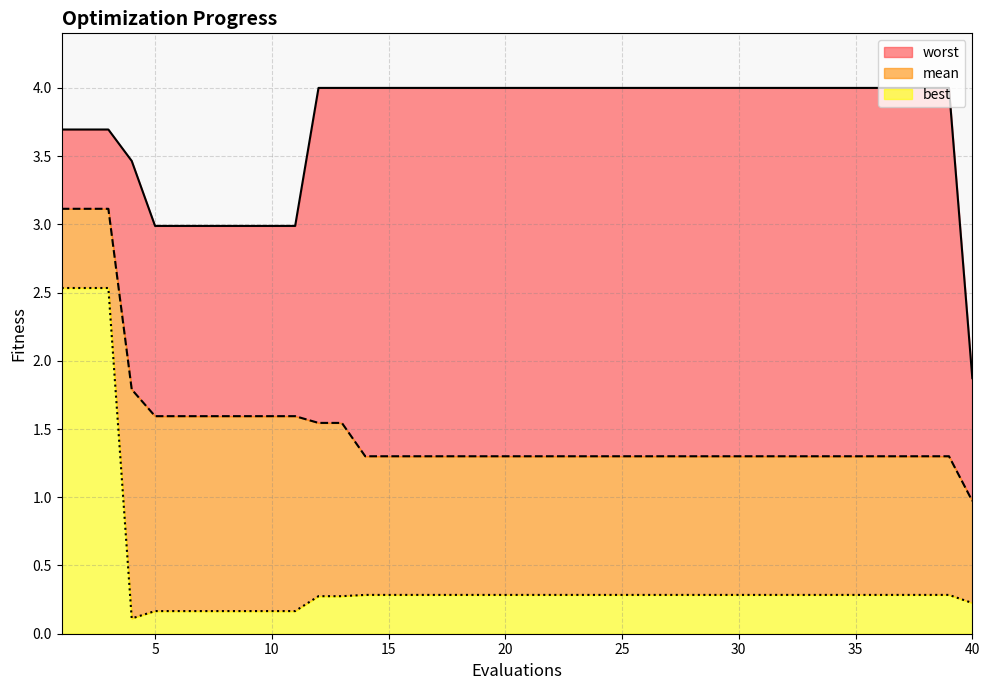

What is the sum of all best values?

17.0